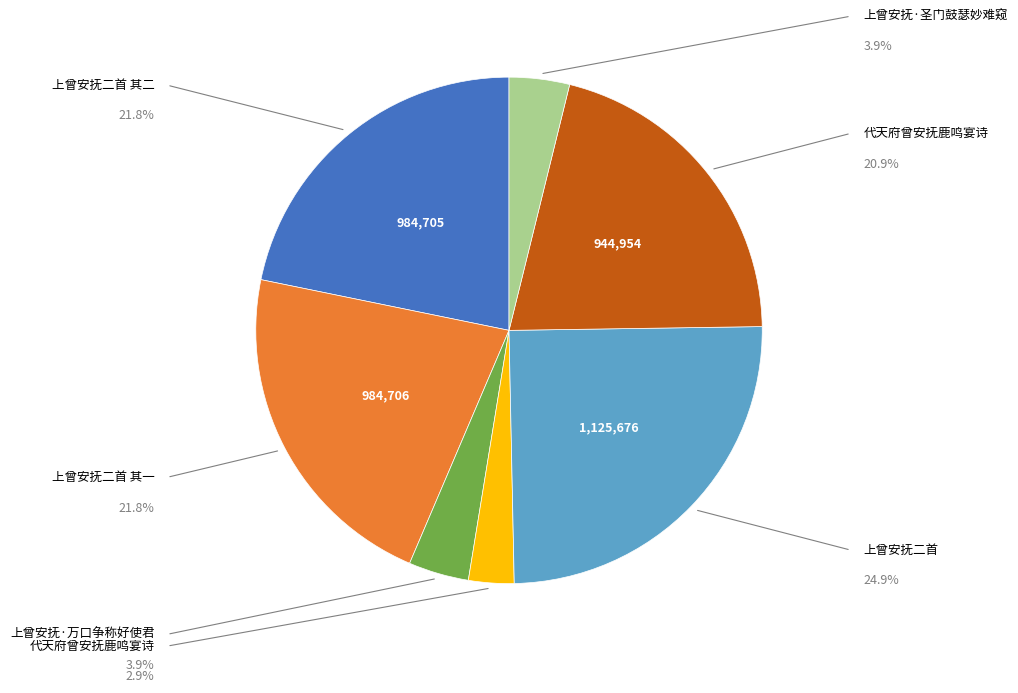

Is there a majority slice in this chart?

No